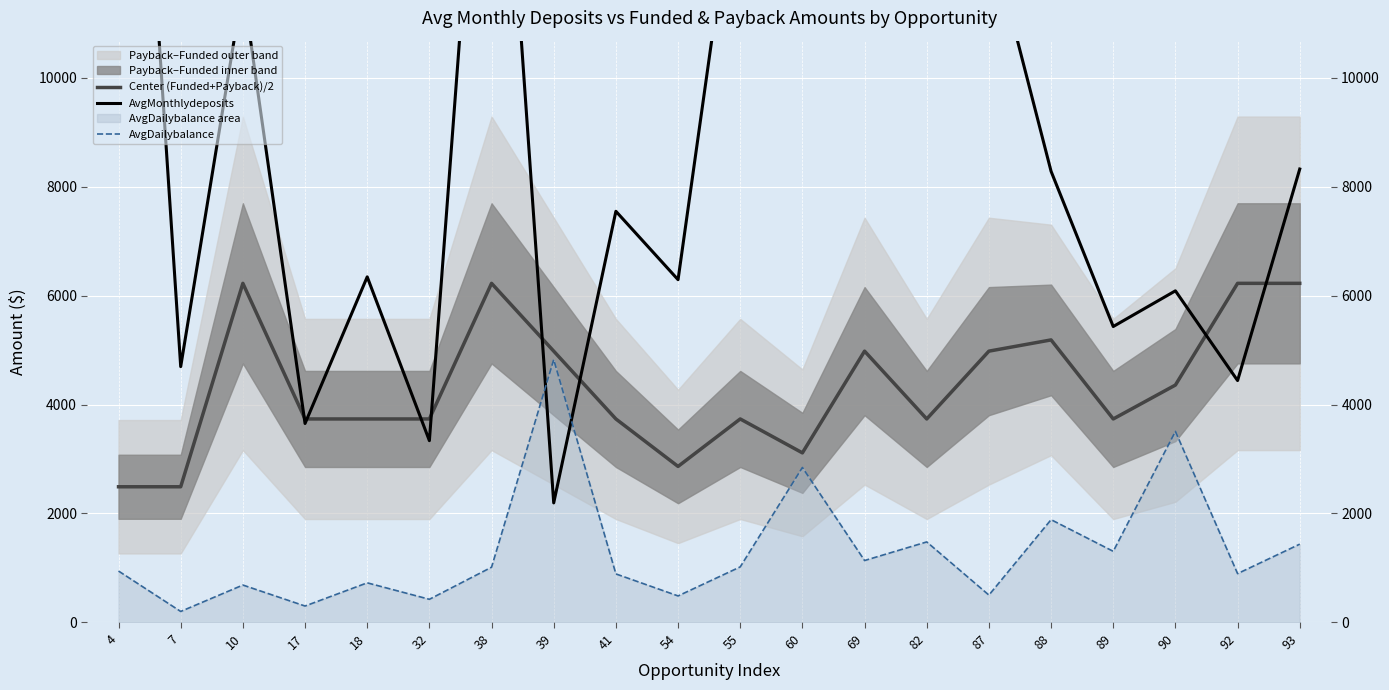

Which series has the largest total across all categories?

AvgMonthlydeposits